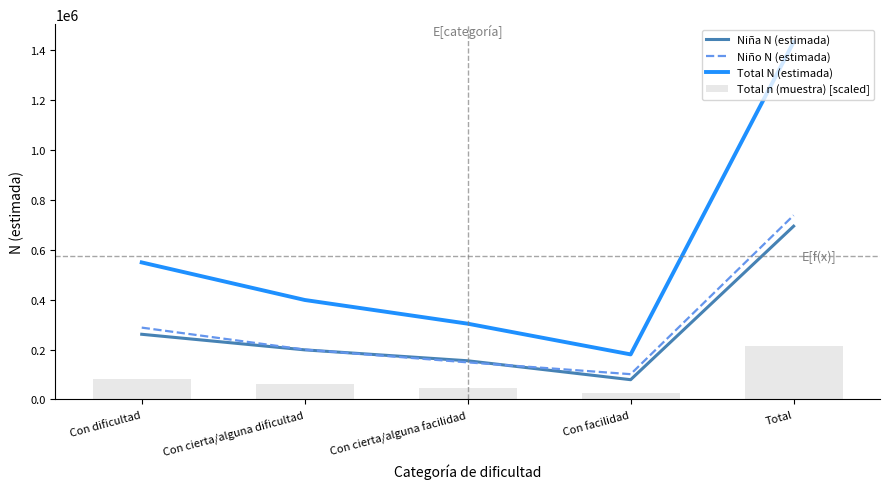

Which category has the lowest value in the Niño N (estimada) series?

Con facilidad